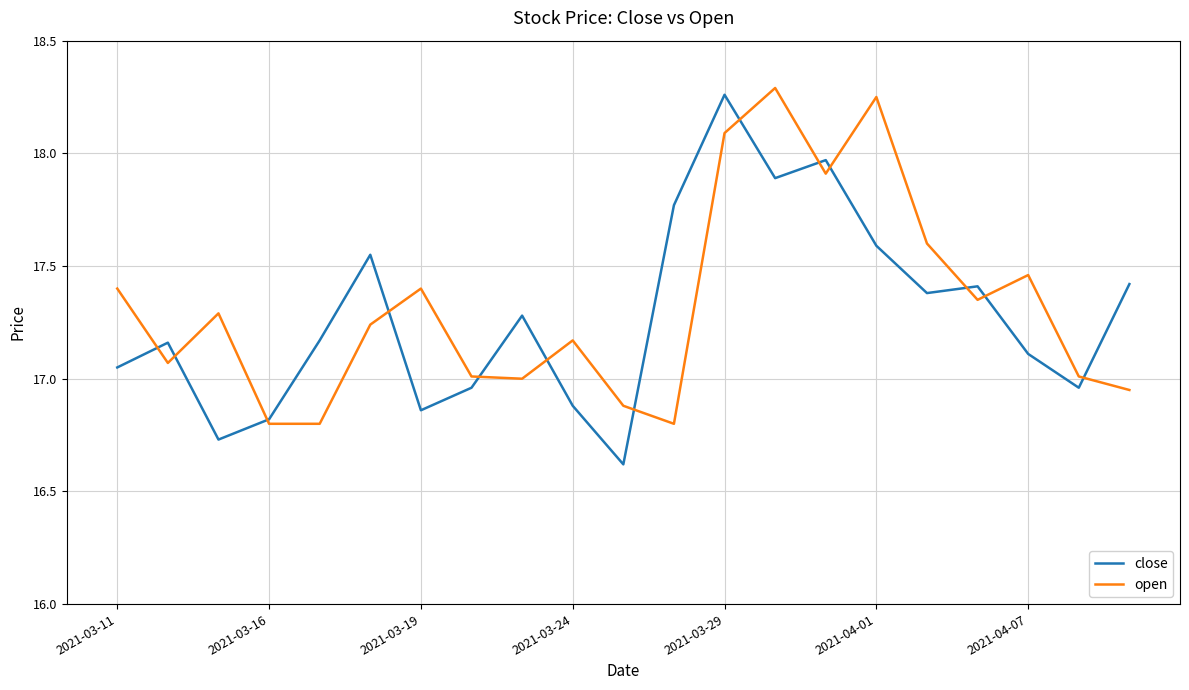

What is the minimum value for close?

16.6